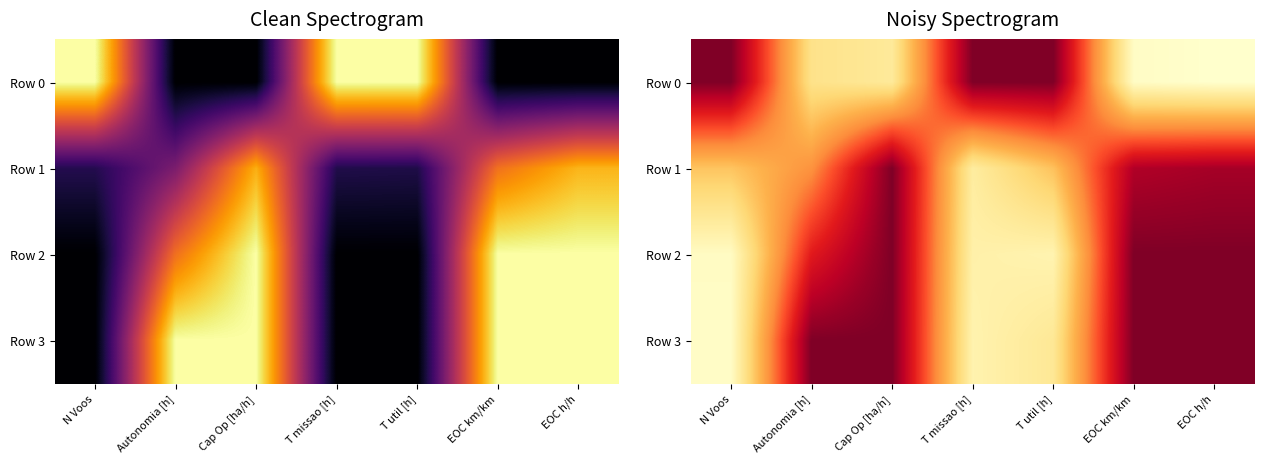

What is the sum of the Row 0 values at T util [h] and T missao [h]?

2.0